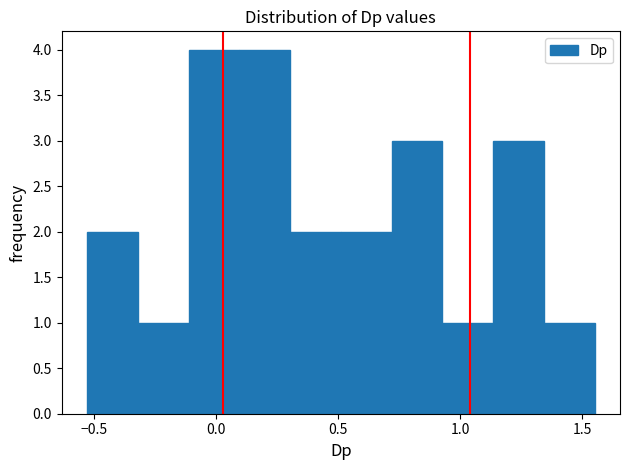

What is the height of the bar covering -0.55 to -0.30 on the x-axis? Neither the bar edges nor the heights are printed on the chart, so give them approximately, as read against the axes.

2